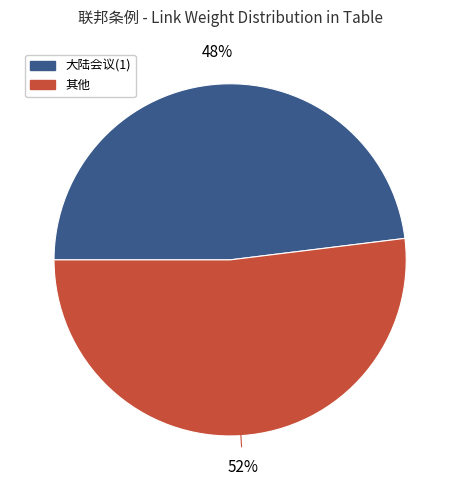

Is there a majority slice in this chart?

Yes